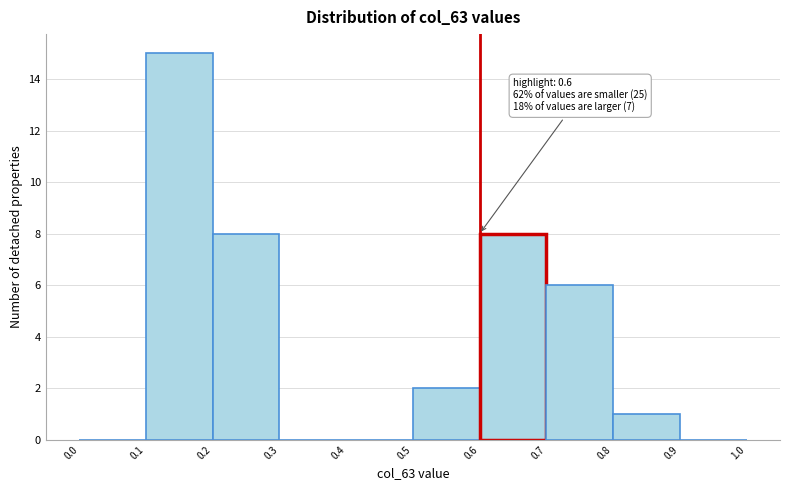

Over which range of the x-axis is the bar tallest?

0.1 to 0.2